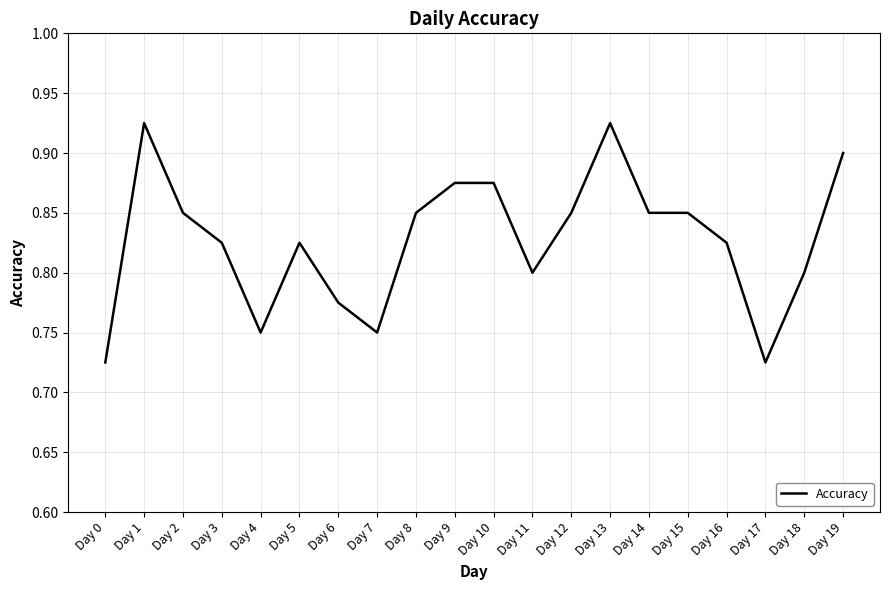

The value at Day 2 is 0.8. True or false?

True